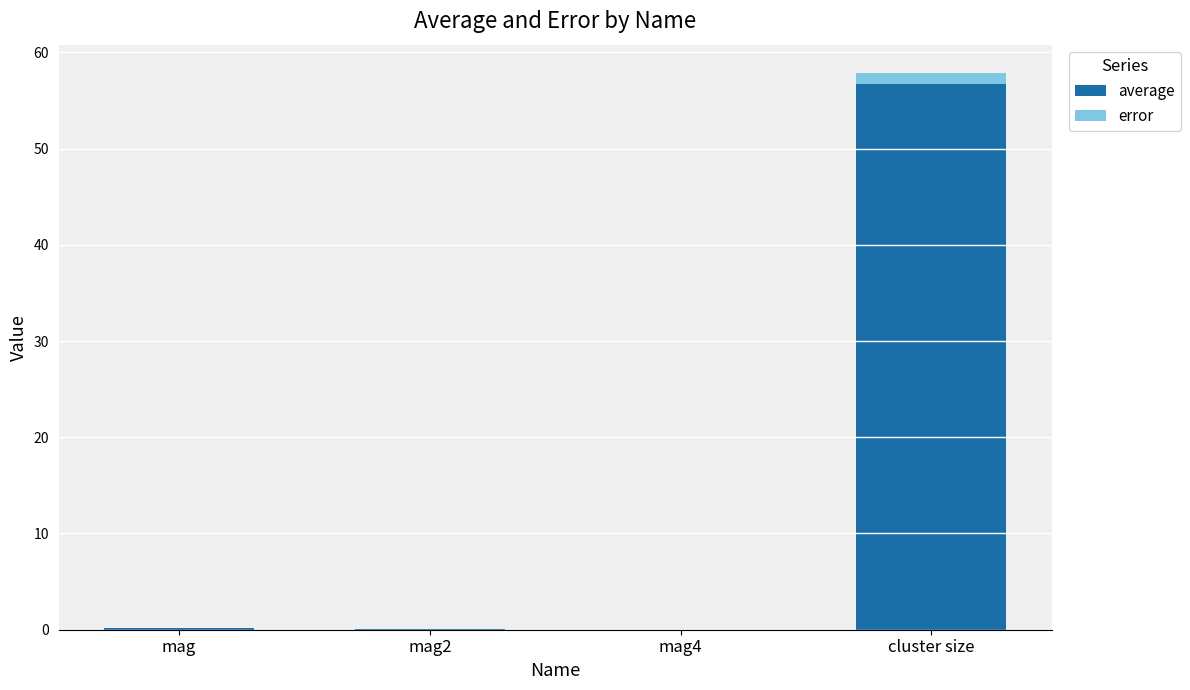

At which category is the sum across all series the highest?

cluster size